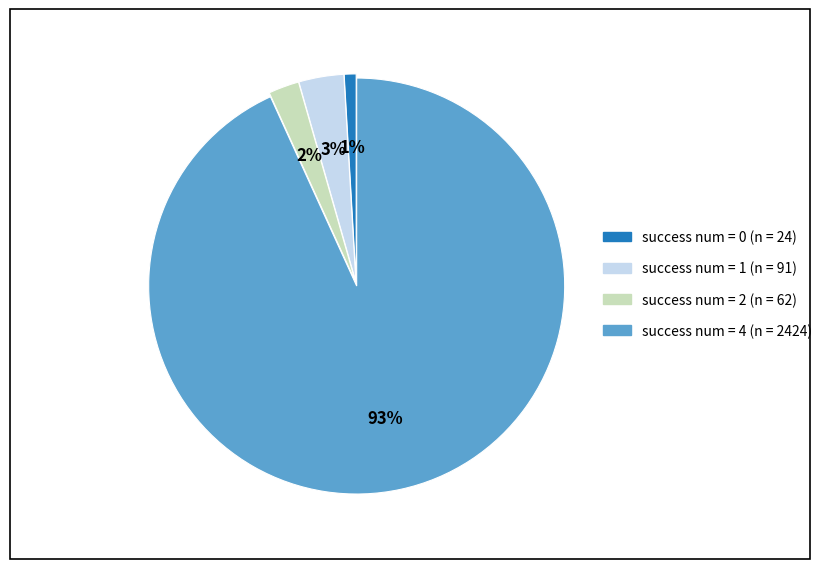

Is there any slice that represents more than half of the pie?

Yes